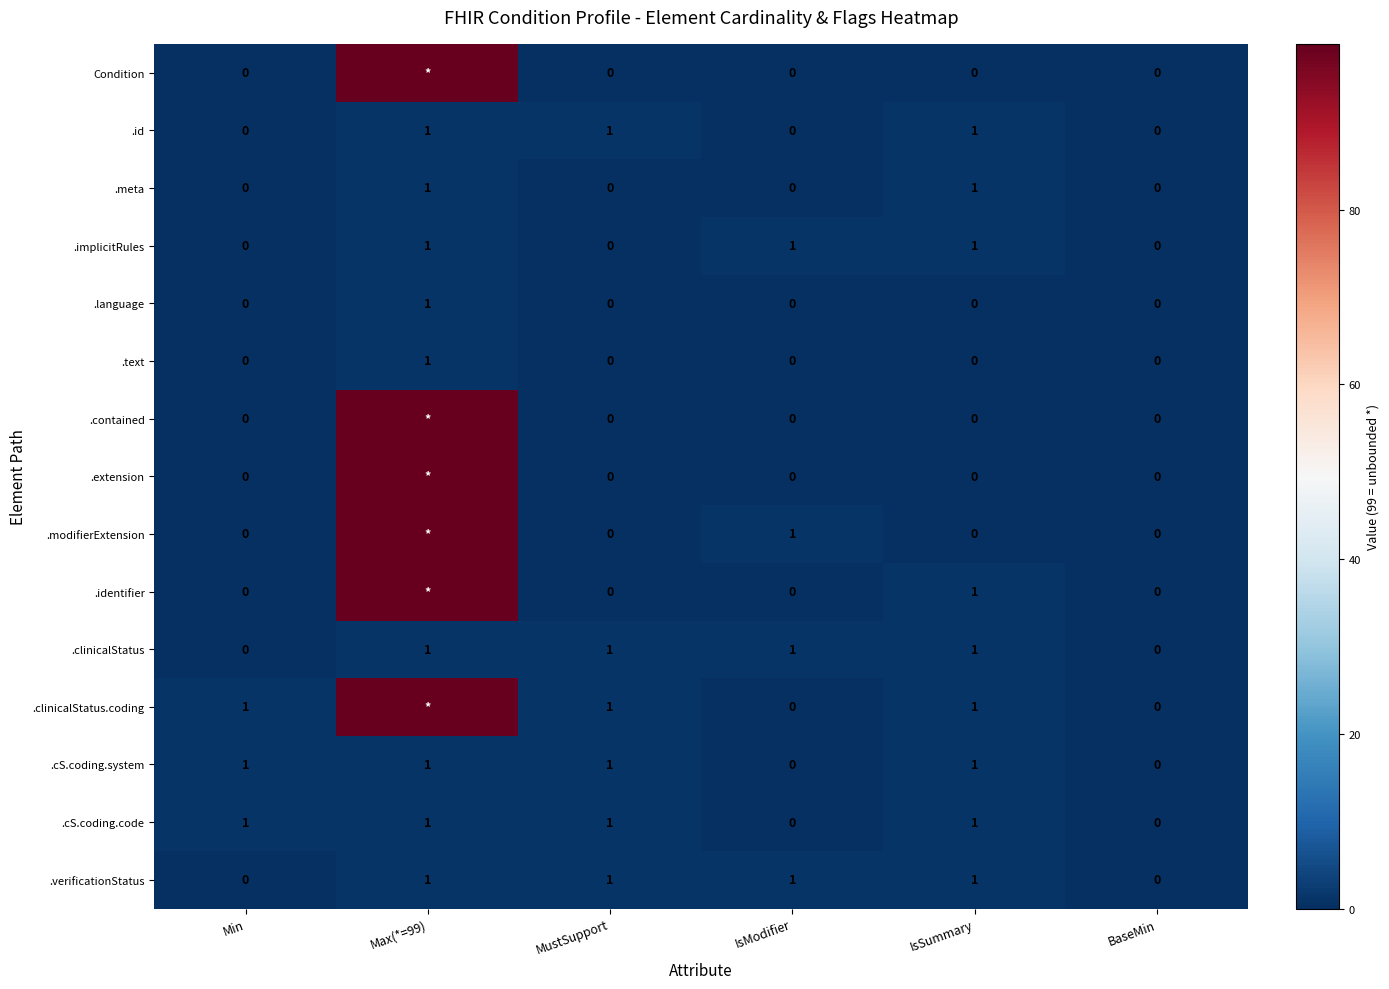

How many .clinicalStatus values are between 0 and 1?

6